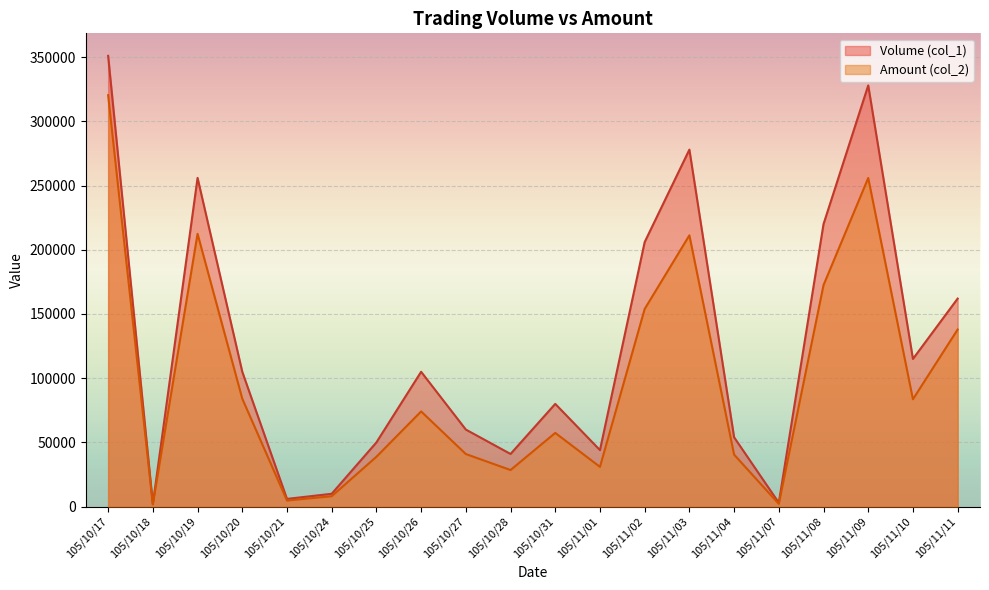

In Volume (col_1), how many points are higher than both neighbors (excluding endpoints)?

5